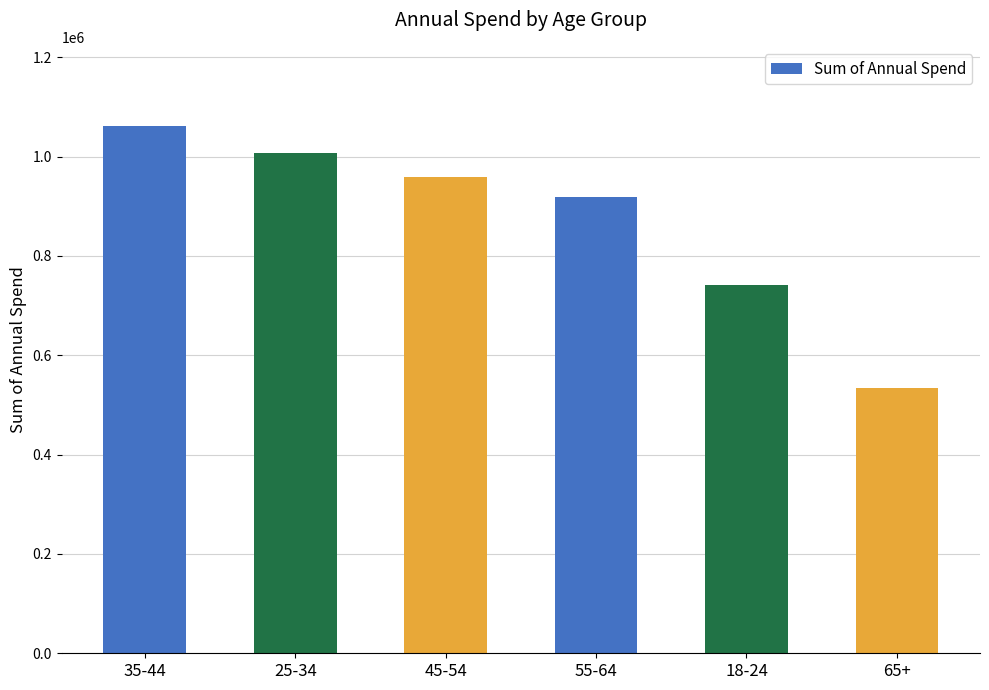

What position from the right is 25-34?

5